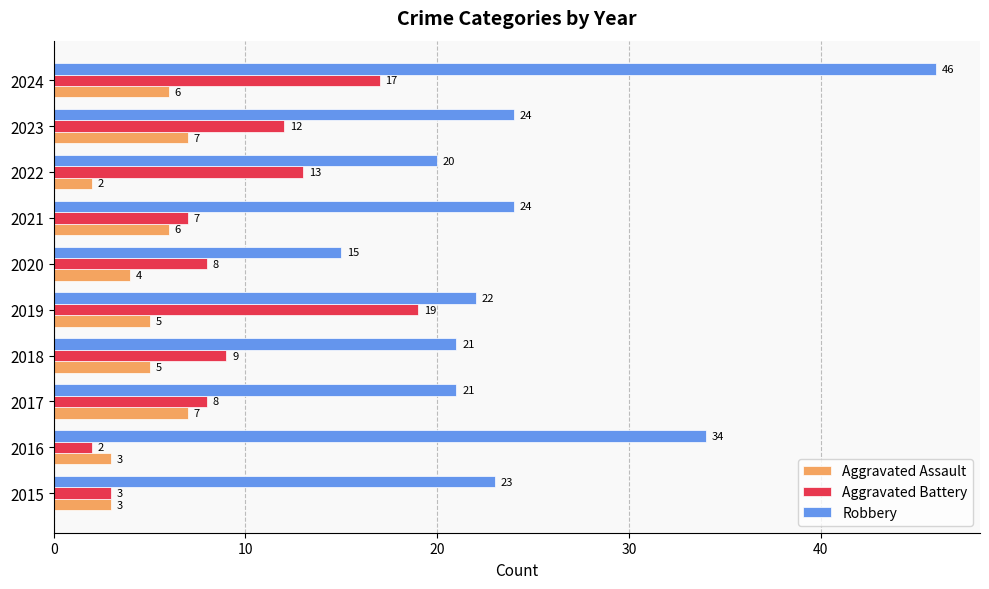

What value does the Aggravated Assault series have at 2019?

5